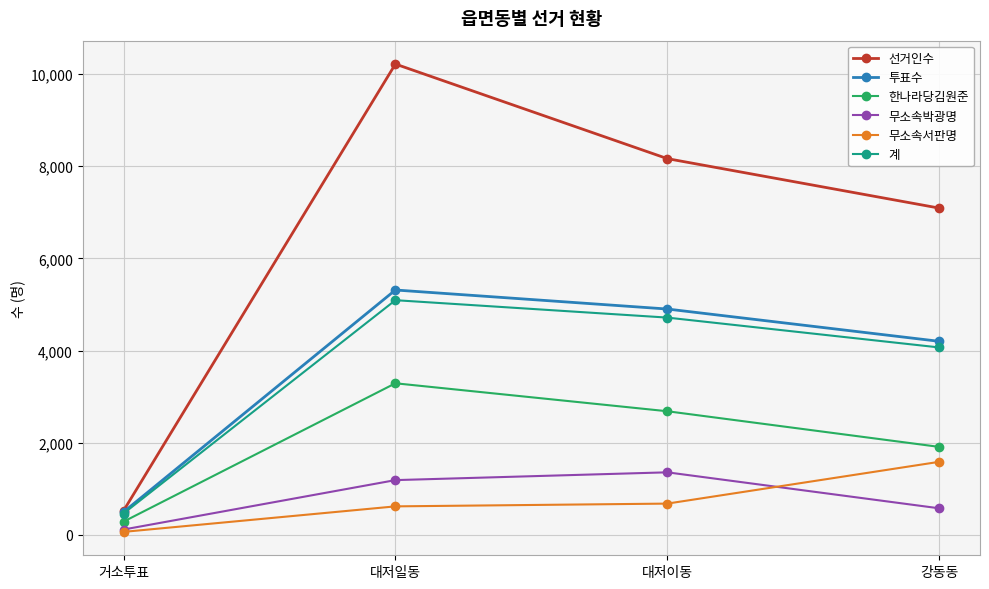

Reading left to right, extract all data points from this chart.

선거인수: 거소투표=521	대저일동=10219	대저이동=8166	강동동=7092
투표수: 거소투표=494	대저일동=5314	대저이동=4901	강동동=4200
한나라당김원준: 거소투표=285	대저일동=3289	대저이동=2682	강동동=1908
무소속박광명: 거소투표=114	대저일동=1187	대저이동=1356	강동동=575
무소속서판명: 거소투표=63	대저일동=617	대저이동=677	강동동=1584
계: 거소투표=462	대저일동=5093	대저이동=4715	강동동=4067